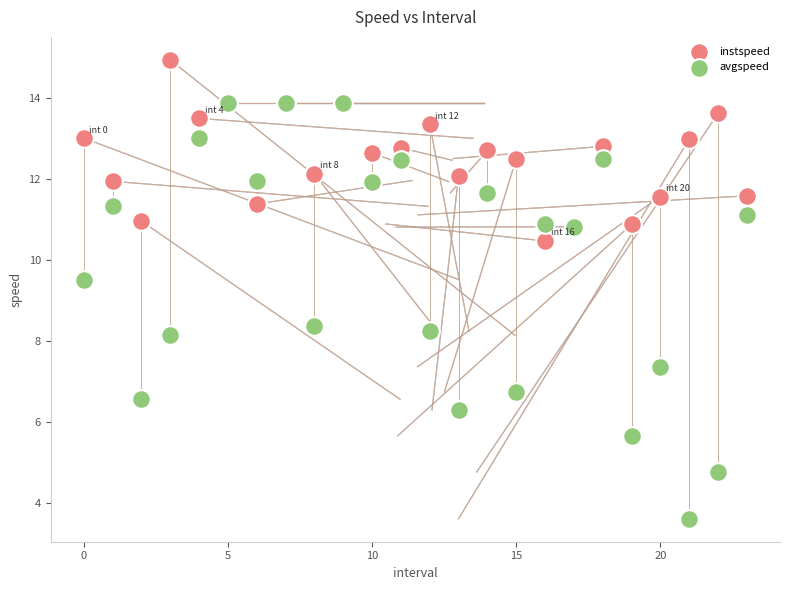

What are all the series names shown in the legend?

instspeed, avgspeed